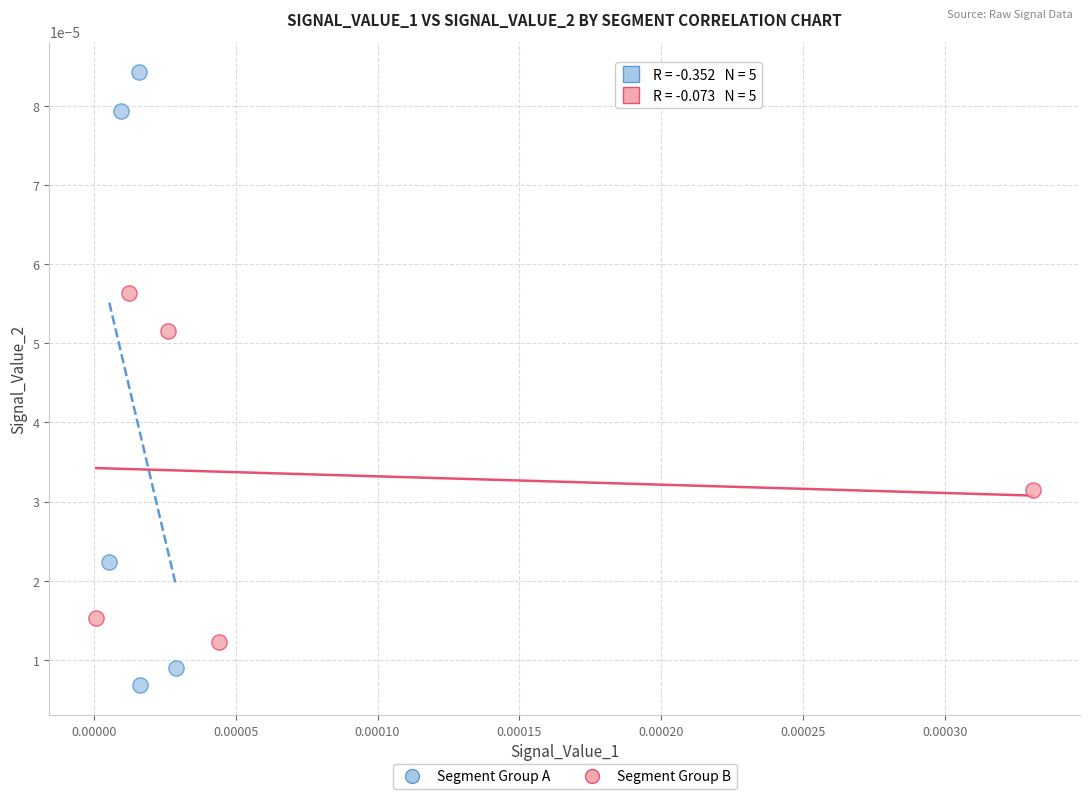

Which series reaches the minimum Y coordinate?

Segment Group A